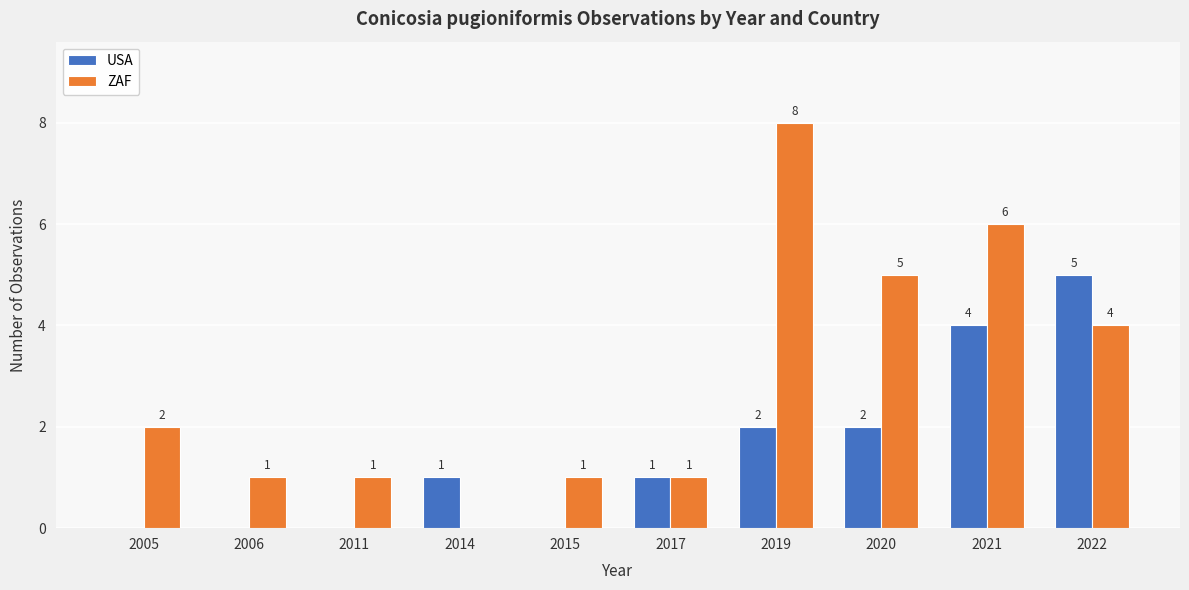

Which series changed the most between 2020 and 2022?

USA